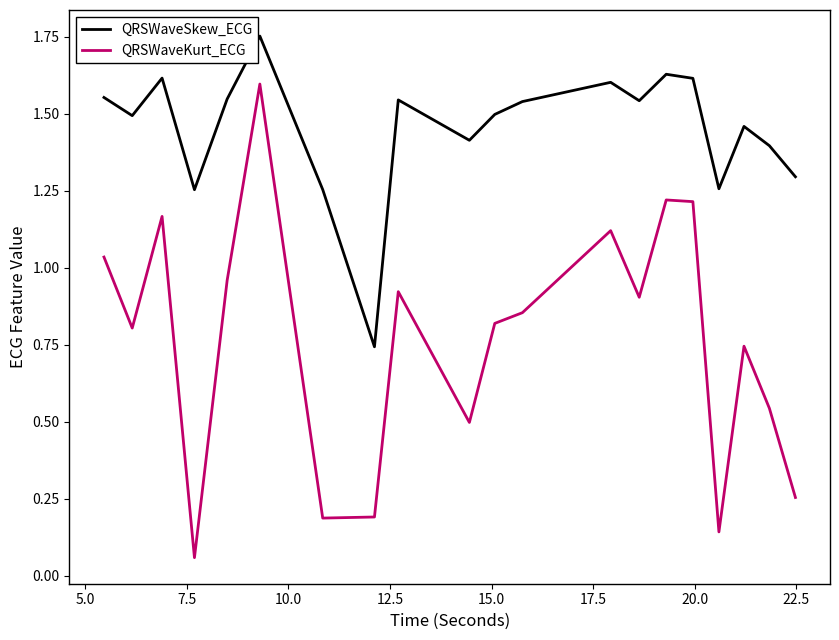

Rank the series by their maximum value, from lowest to highest.

QRSWaveKurt_ECG, QRSWaveSkew_ECG